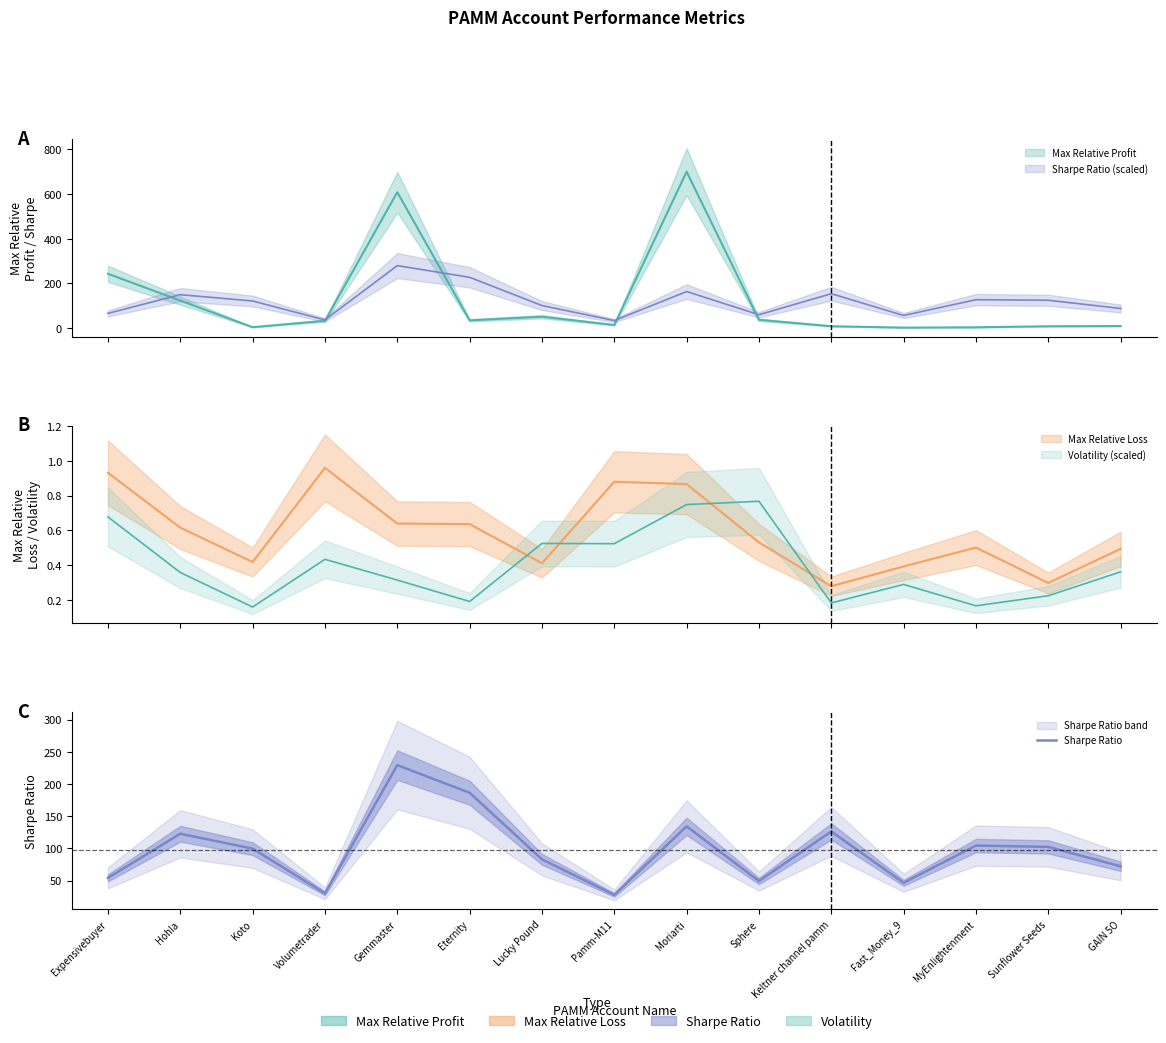

Which has a higher value, Expensivebuyer or Sphere?

Expensivebuyer